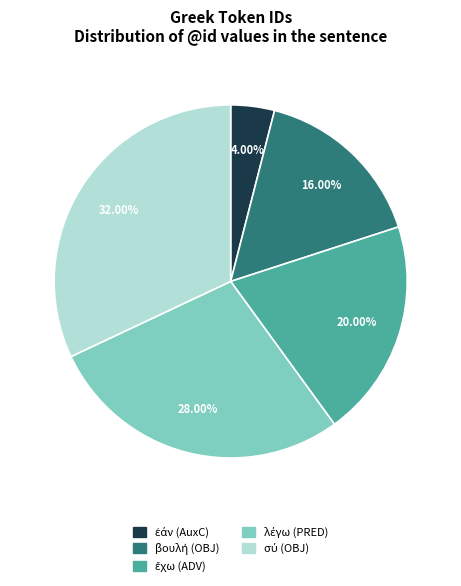

To the nearest percent, what is the difference between the largest and smallest slice percentages?

28%